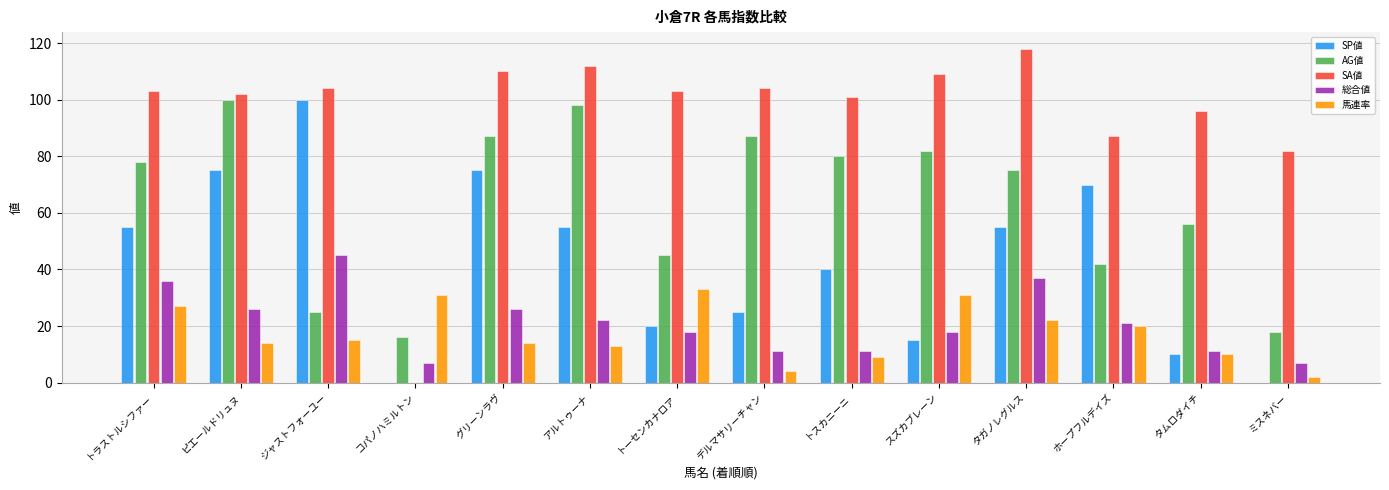

Between グリーンラヴ and デルマサリーチャン, which series saw the biggest shift?

SP値